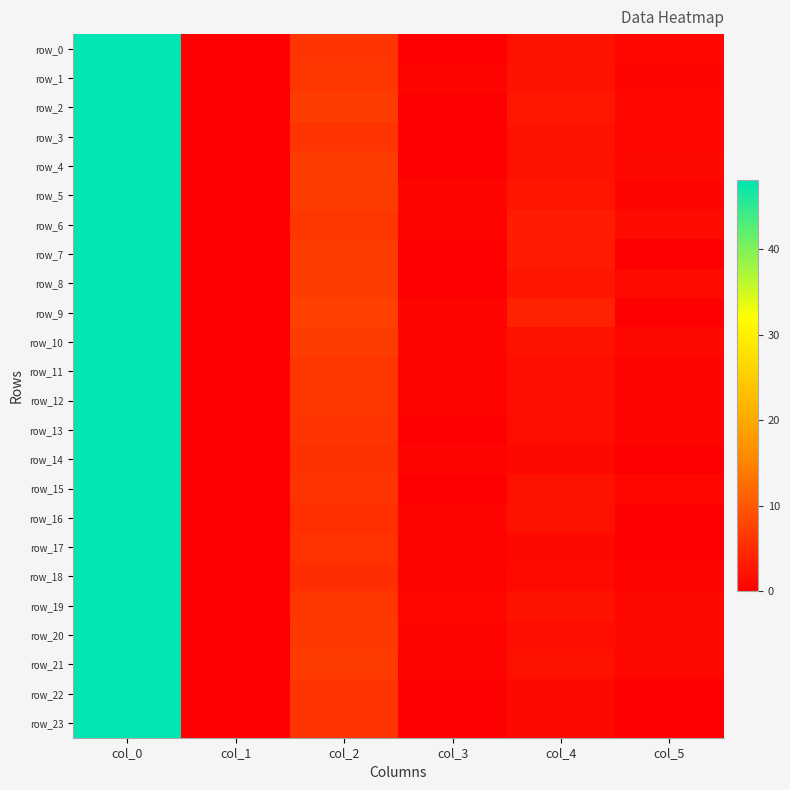

At which label is row_13 closest to 24?

col_2